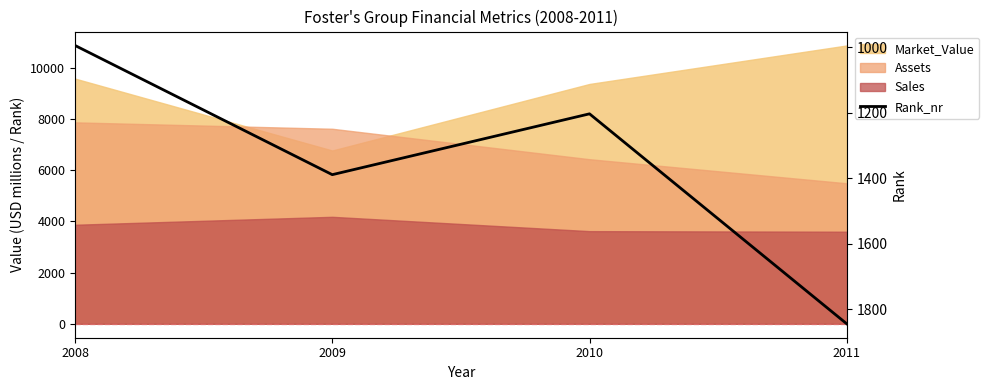

Between 2008 and 2011, which is larger?

2011